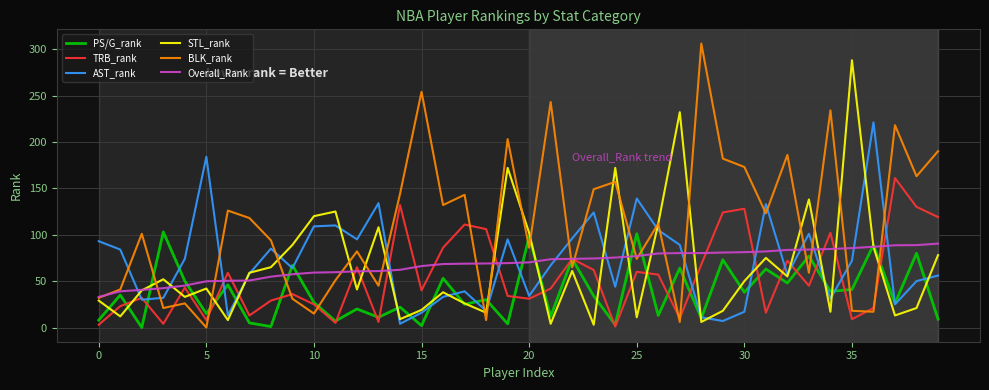

Which series has the largest range (max minus min)?

BLK_rank